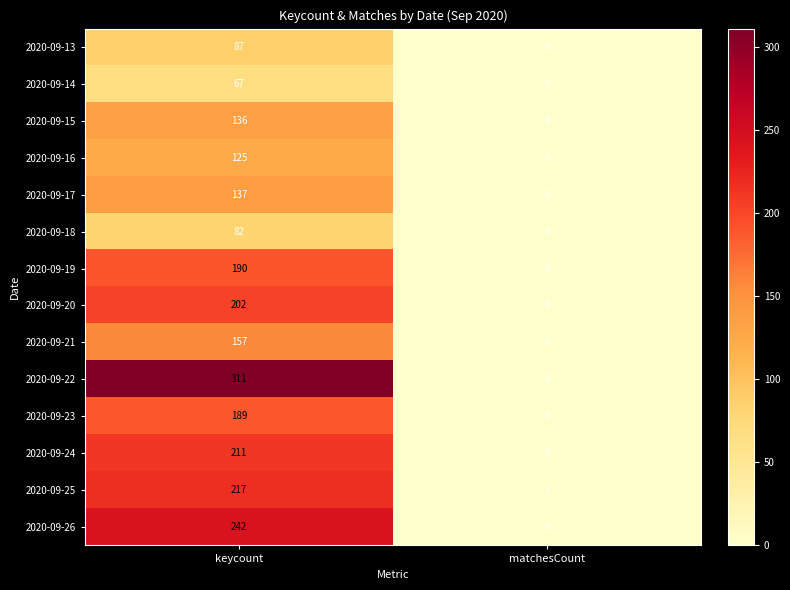

Which label corresponds to the smallest value in the chart?

matchesCount